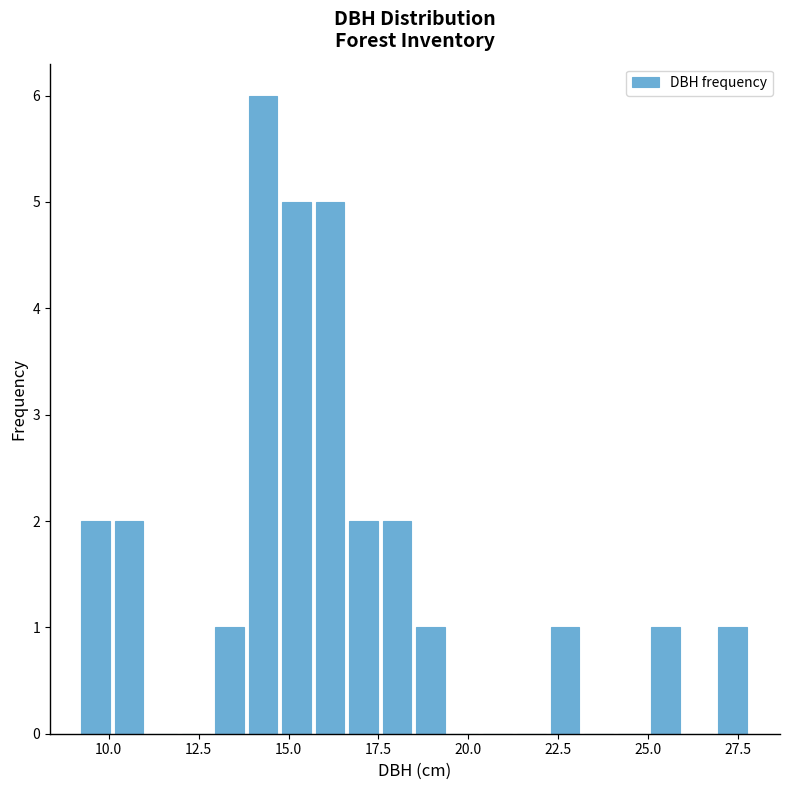

Around what value on the x-axis is the tallest bar? Give the approximate position of its centre, as read against the axis.

14.5